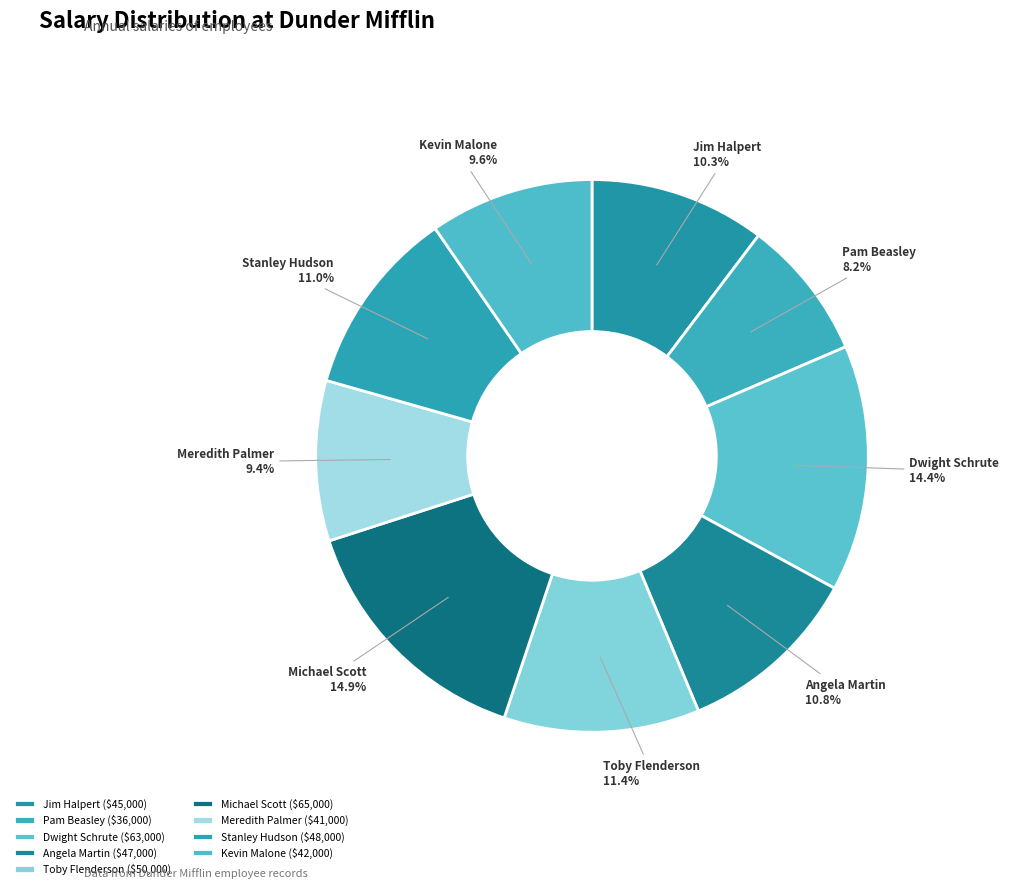

Is it true that Stanley Hudson is 22% of the pie?

False